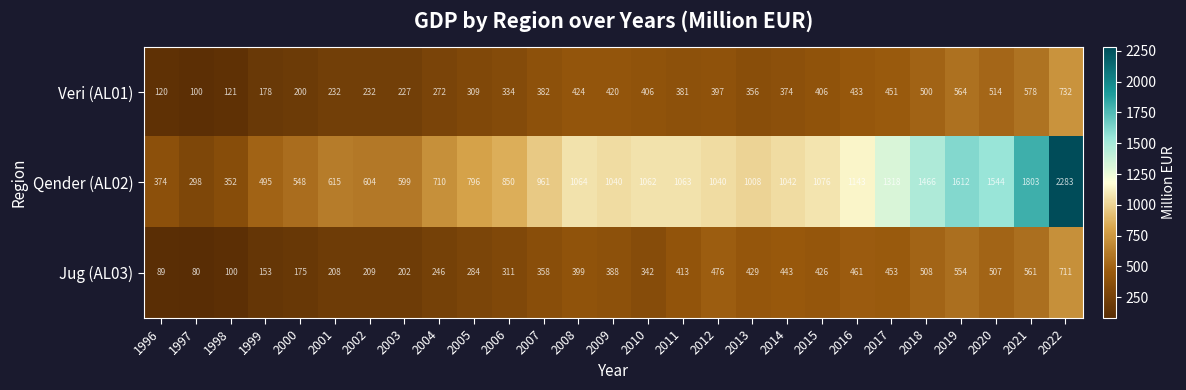

What is the maximum value for Jug (AL03)?

711